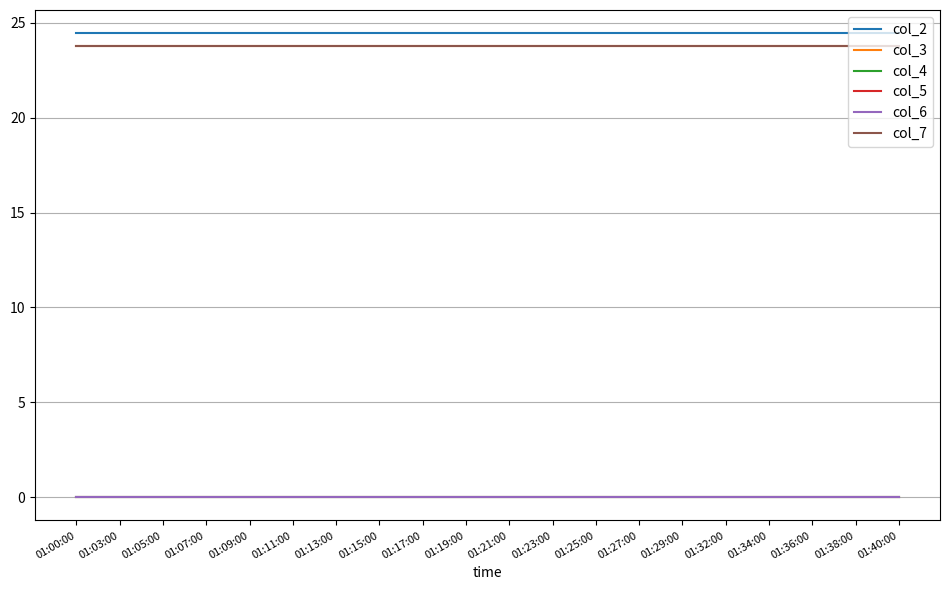

True or false: col_4 and col_3 intersect in this chart.

False